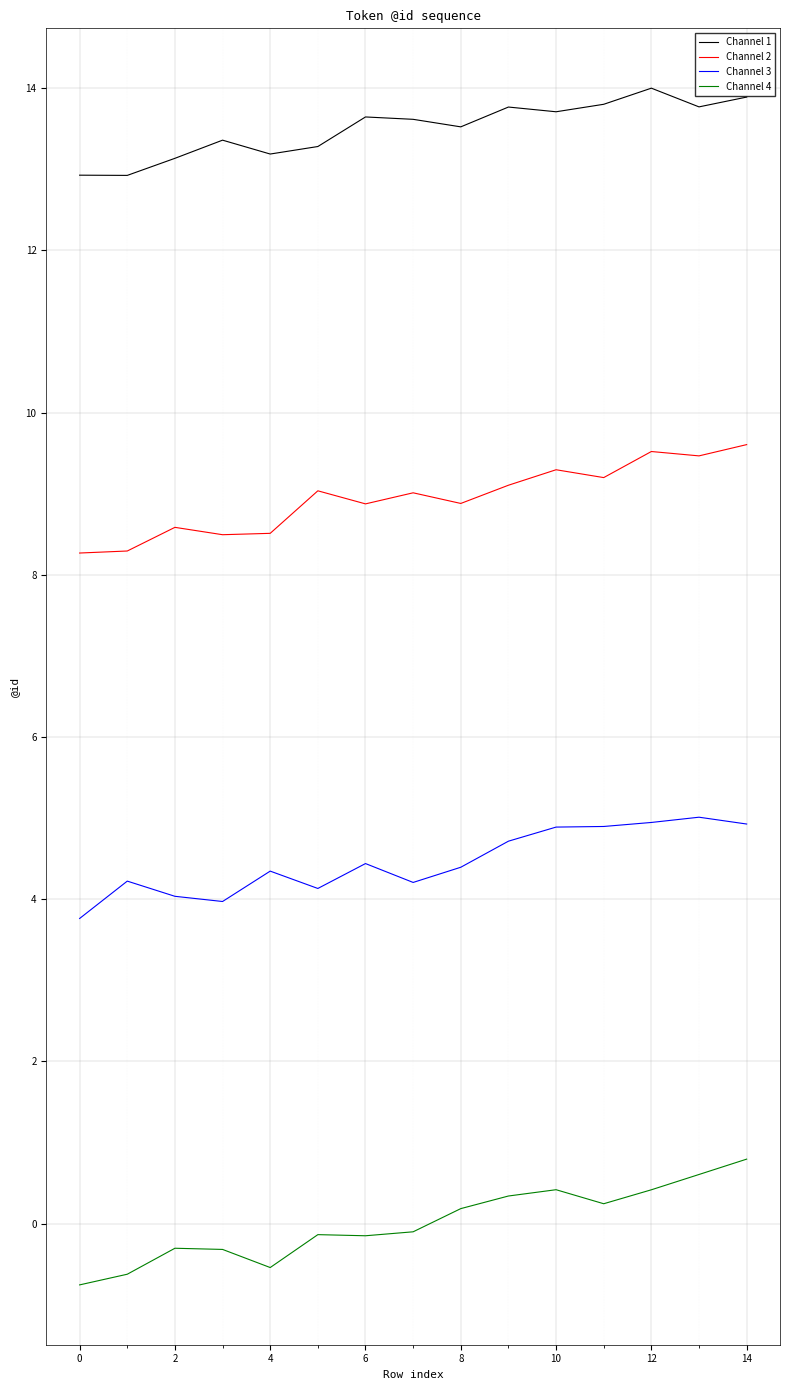

True or false: Channel 2 and Channel 4 intersect in this chart.

False